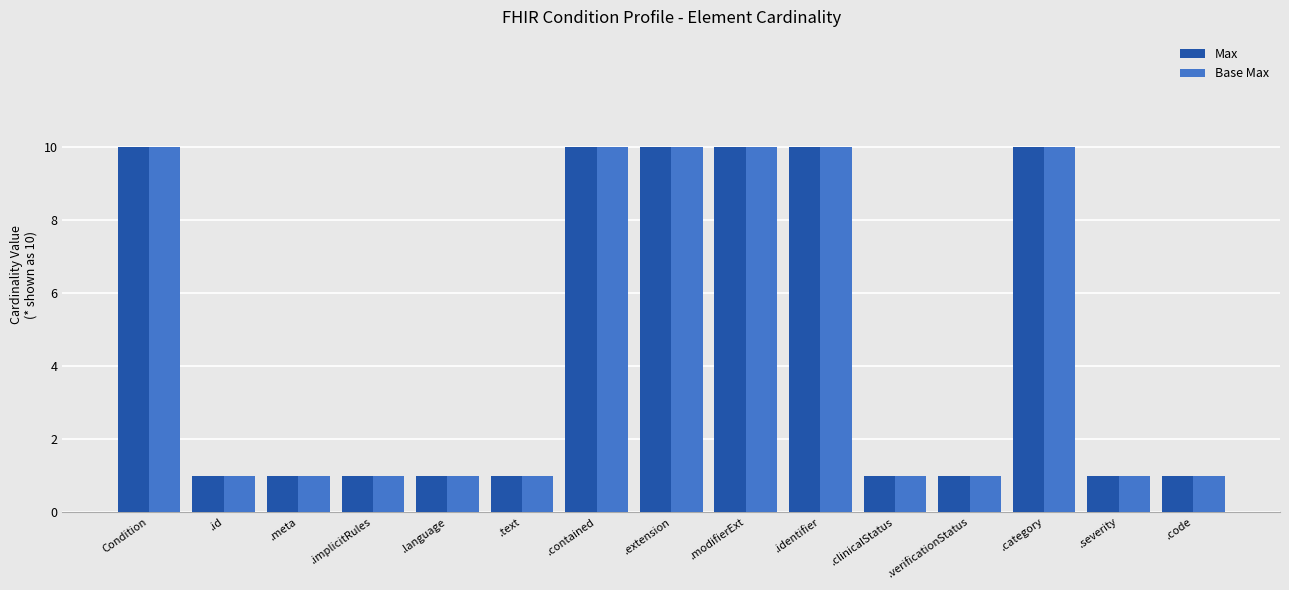

What is the greatest value displayed?

10